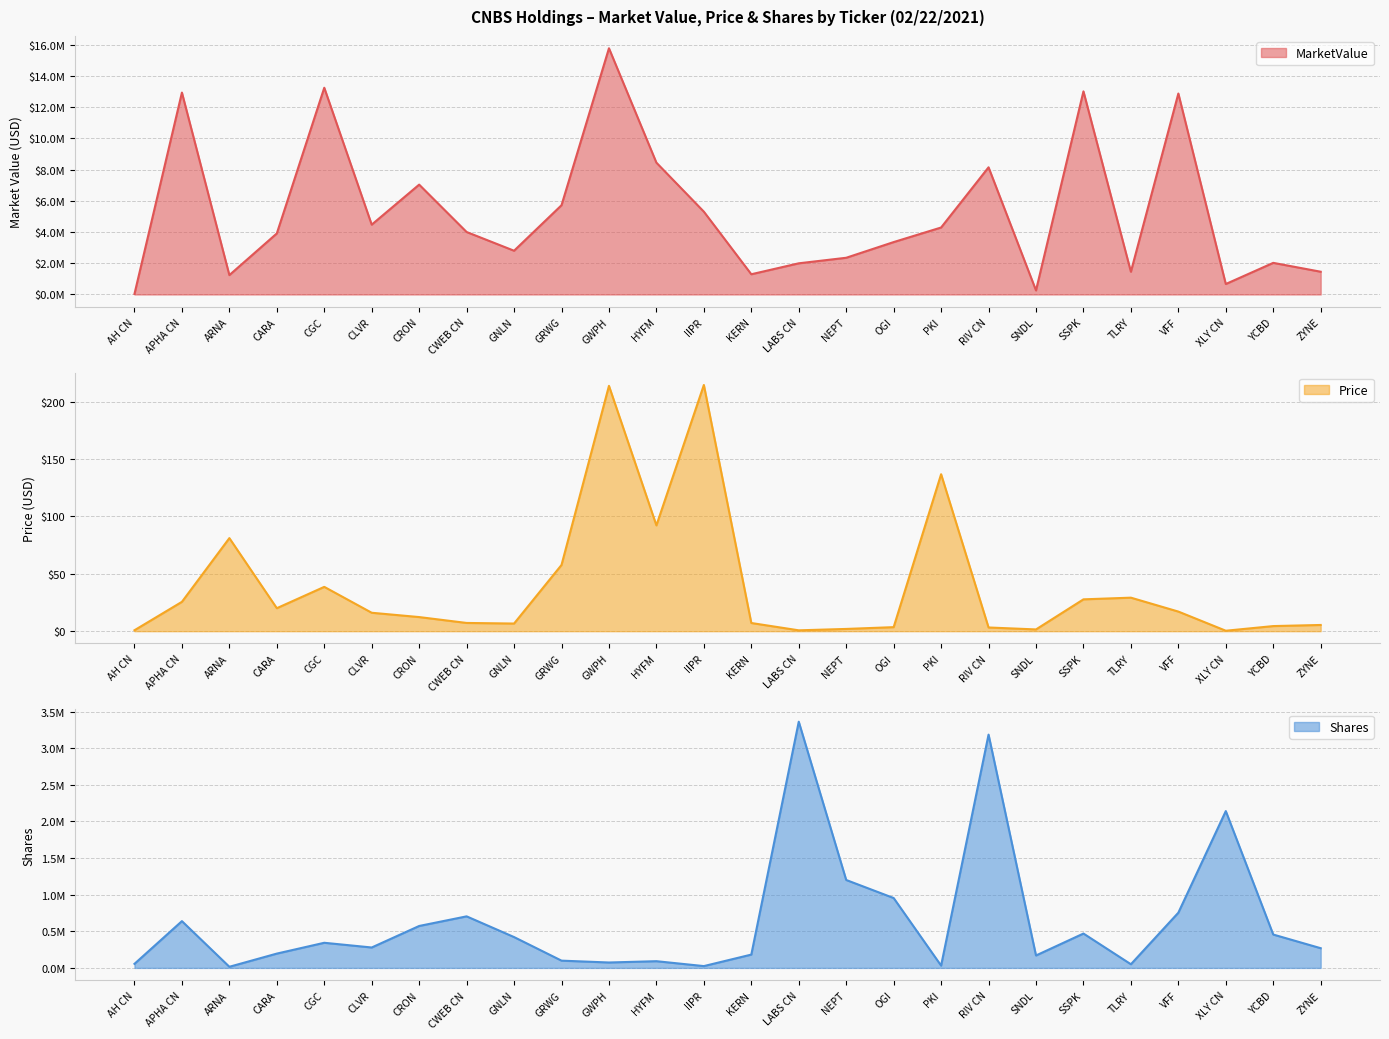

The value of MarketValue at OGI is 3358073.0. True or false?

True